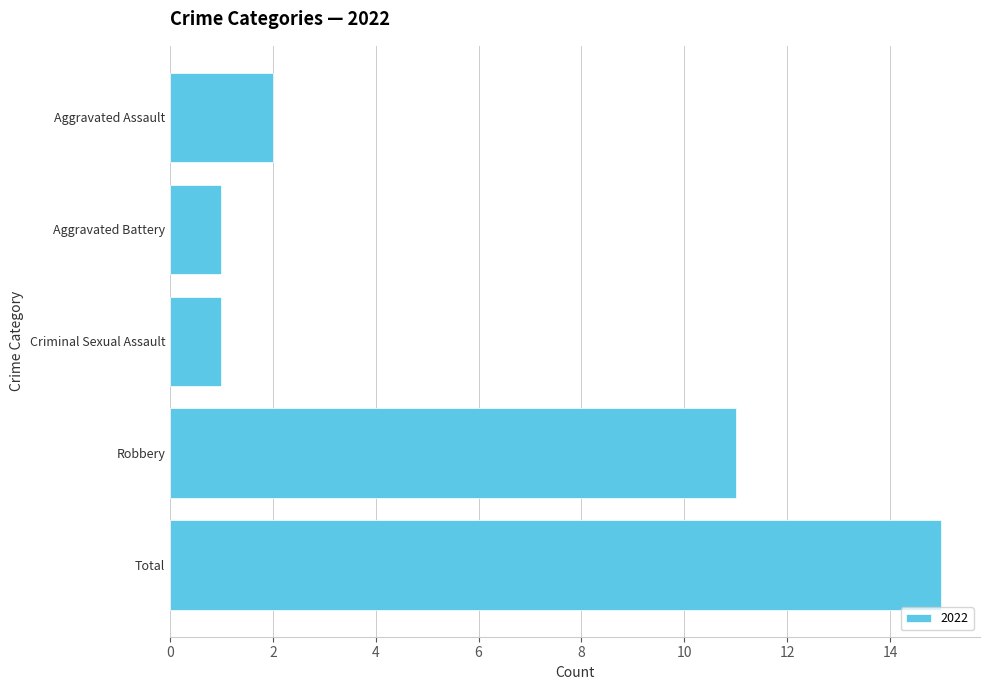

Which has a higher value, Aggravated Battery or Aggravated Assault?

Aggravated Assault